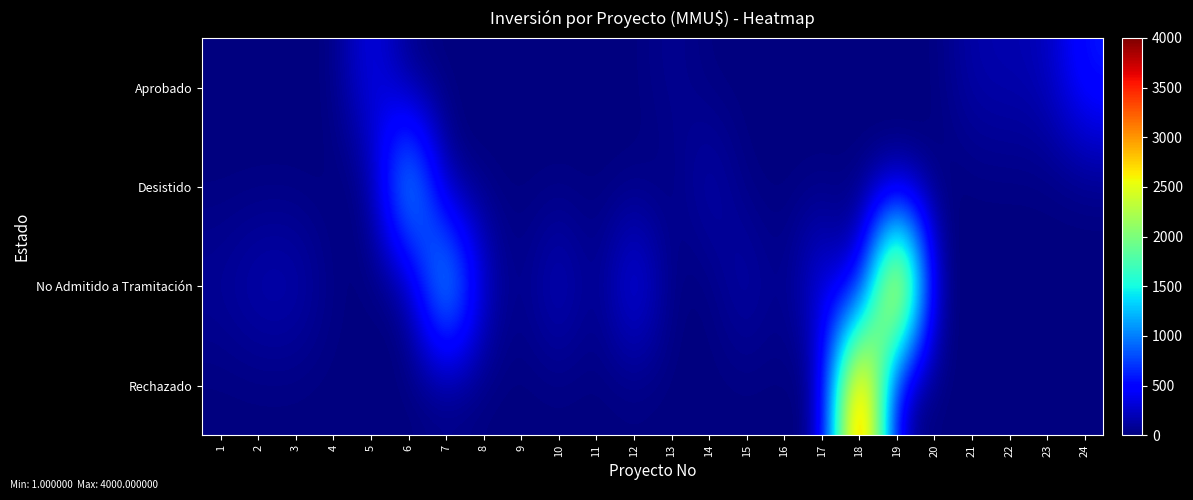

What is the total value across all series at 9?

10